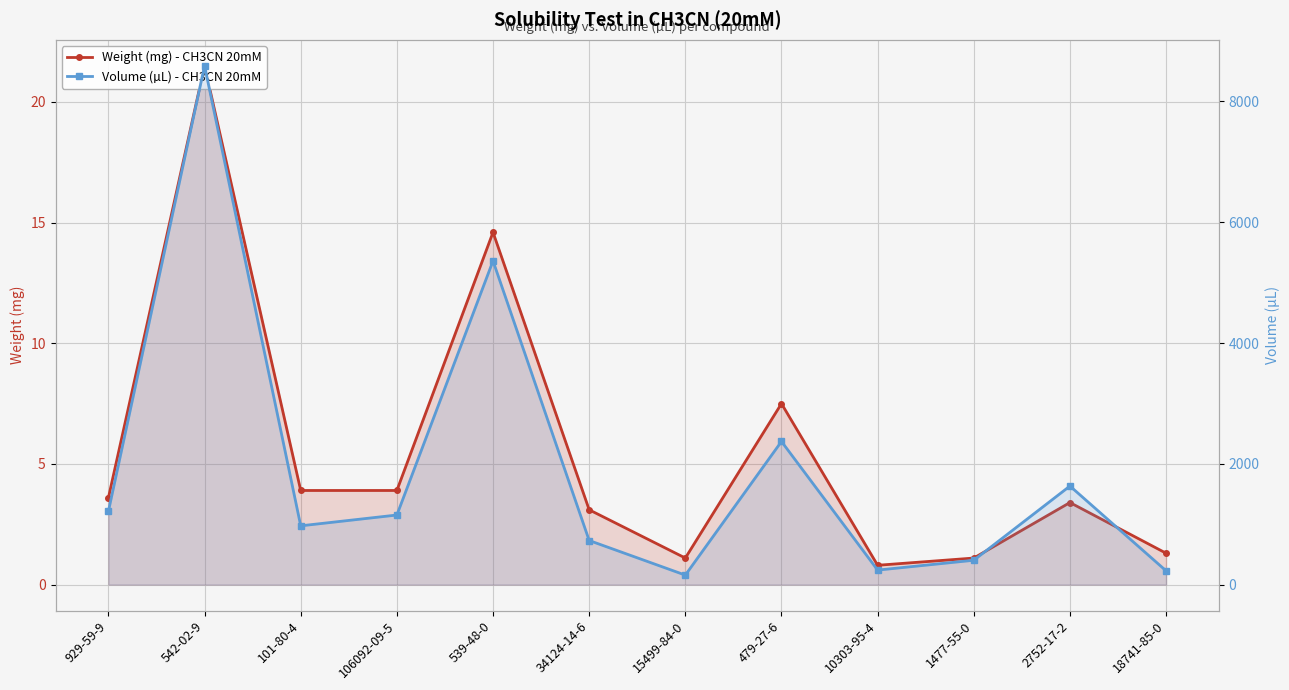

What is the minimum value shown in the chart?

0.8